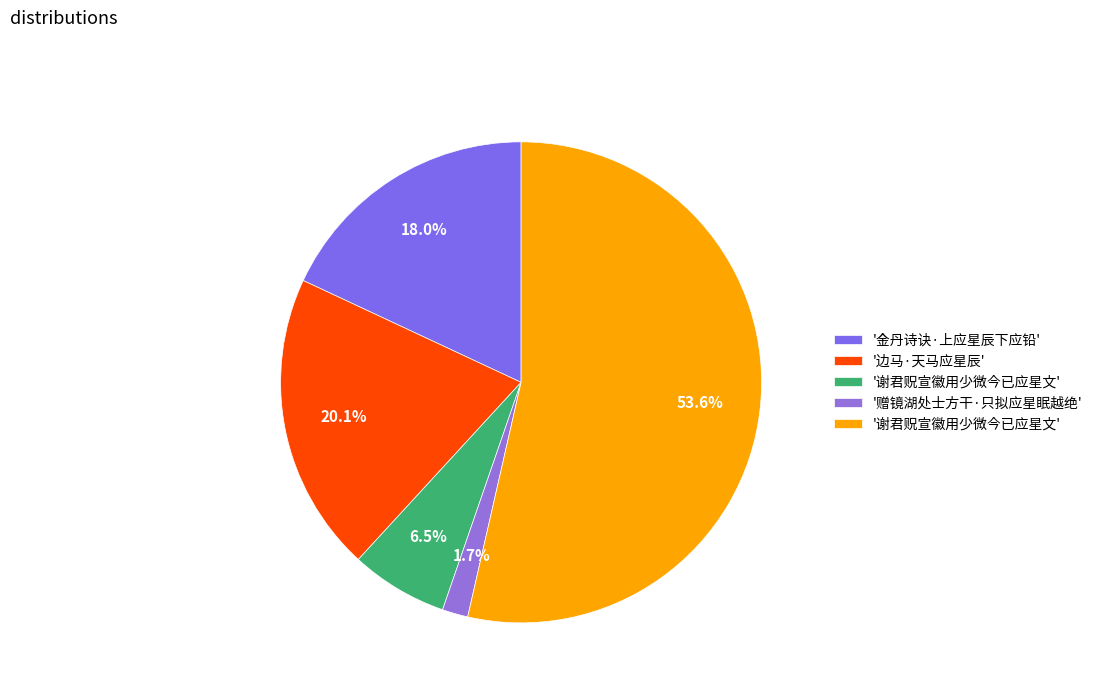

How many slices are in this pie chart?

5